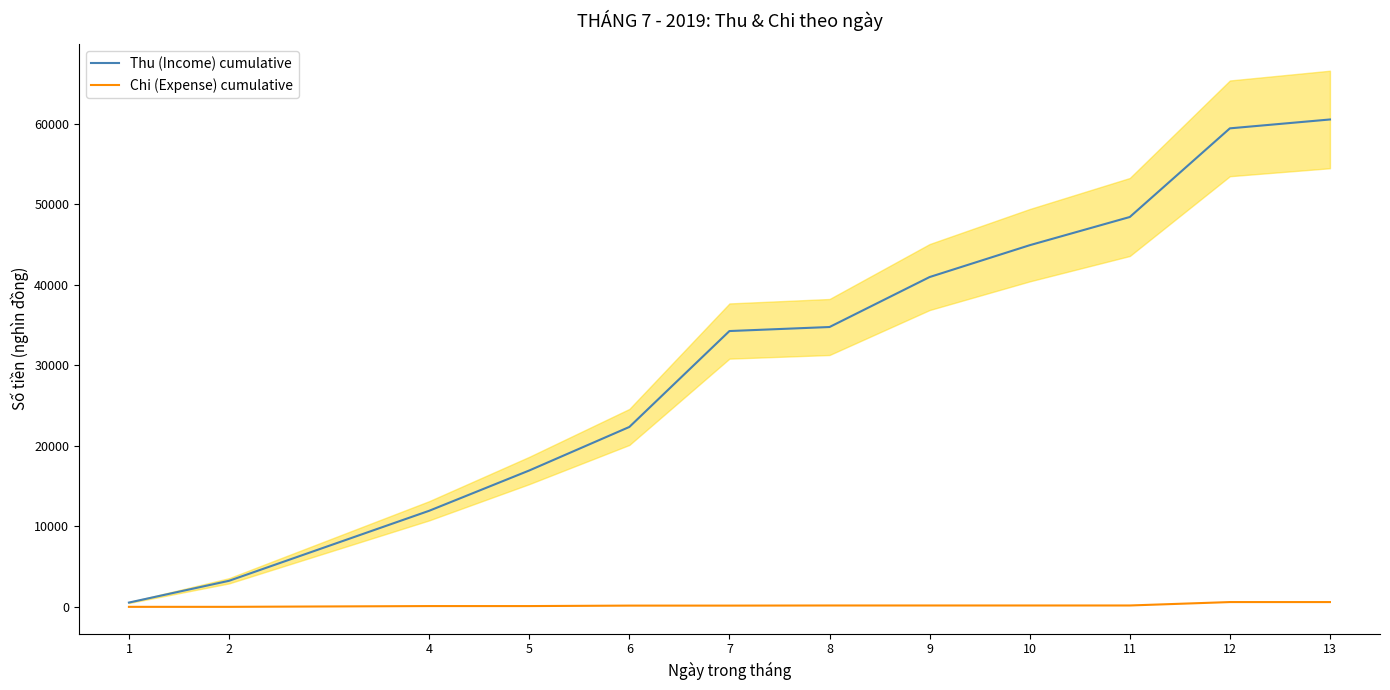

What is the sum of the Chi (Expense) cumulative values at 1 and 4?

155